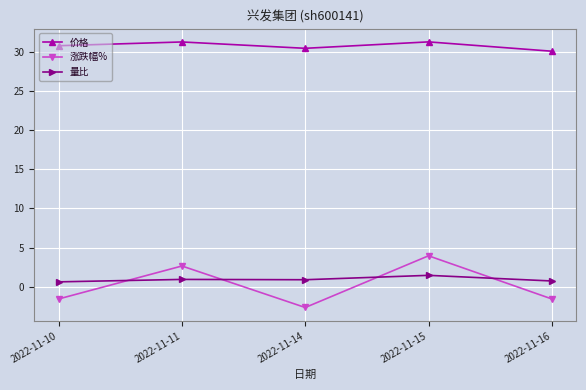

Rank the series by their maximum value, from highest to lowest.

价格, 涨跌幅%, 量比